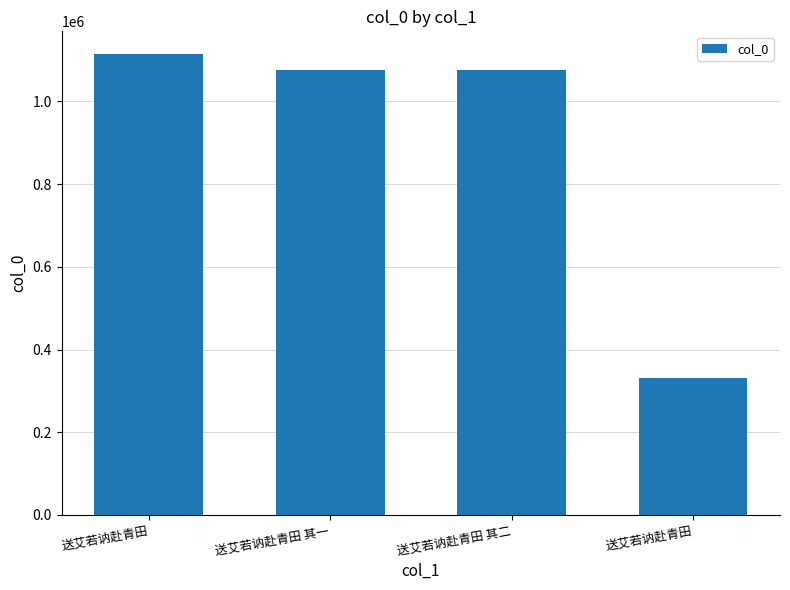

Does the chart contain any negative values?

No